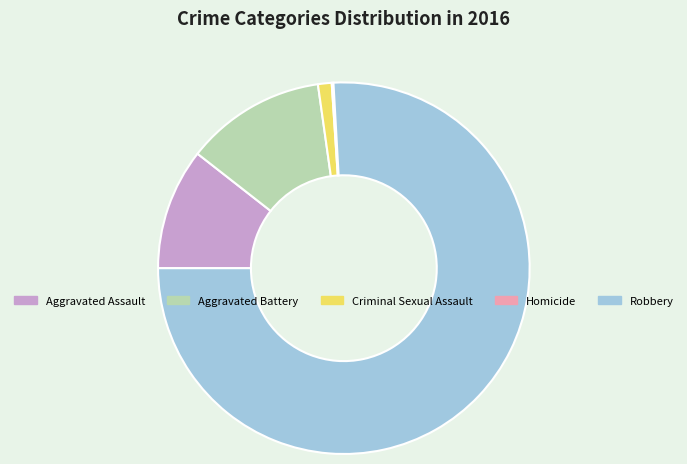

Between Robbery and Criminal Sexual Assault, which is larger?

Robbery